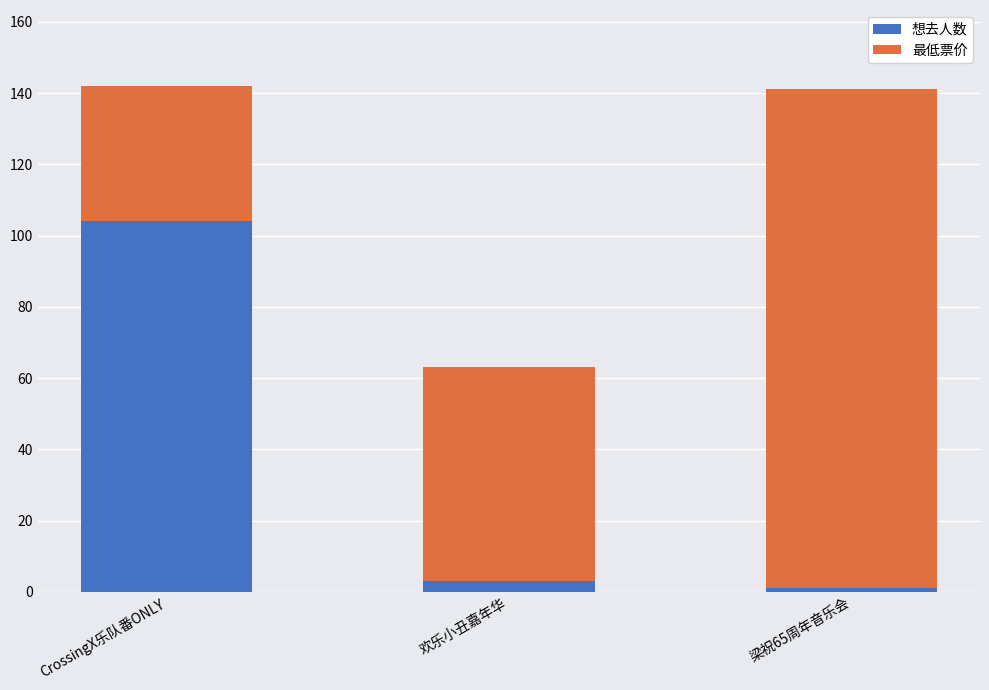

Where does the 想去人数 series first go above 3?

CrossingX乐队番ONLY